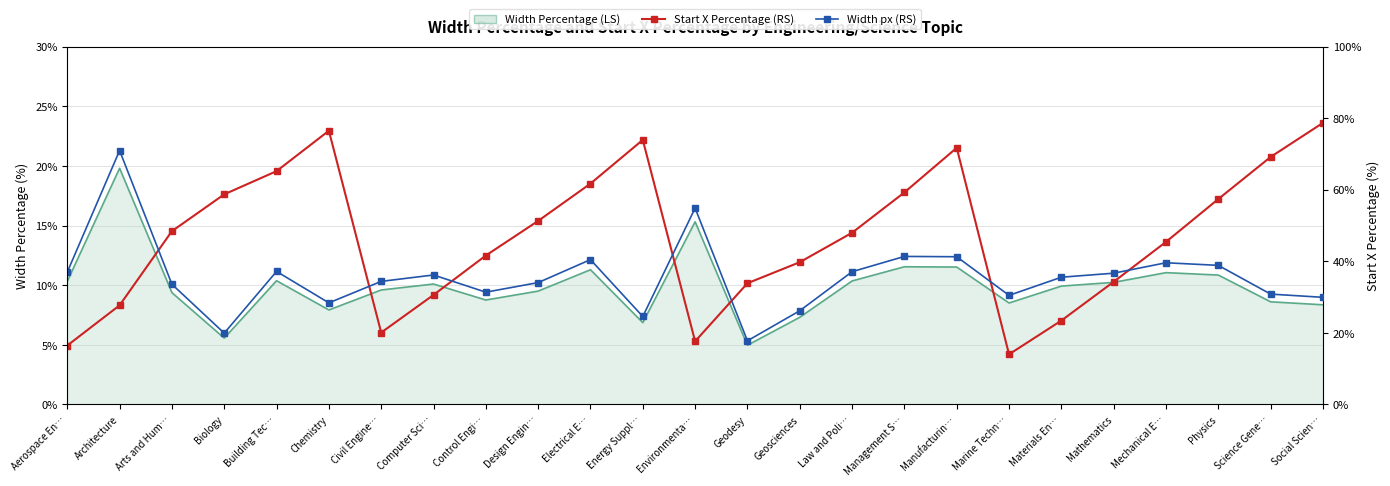

How many lines are shown in the chart?

2